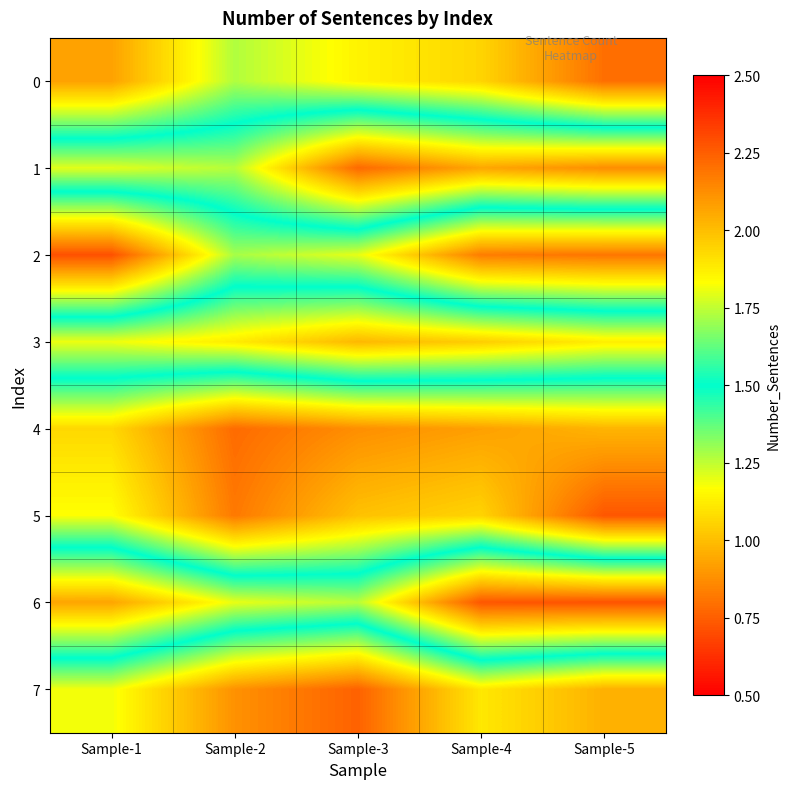

Between Sample-2 and Sample-5, which is larger?

Sample-2